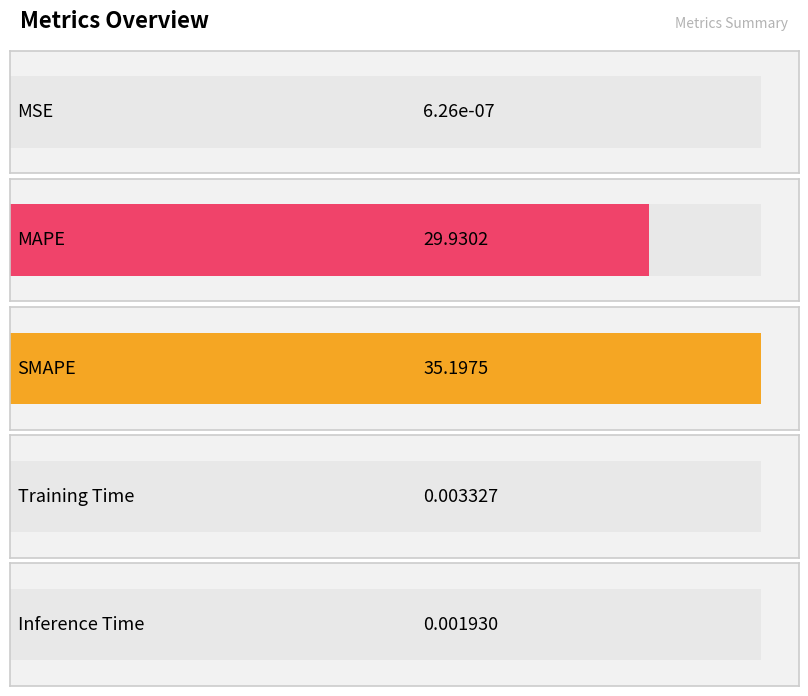

How many distinct data groups are displayed?

1